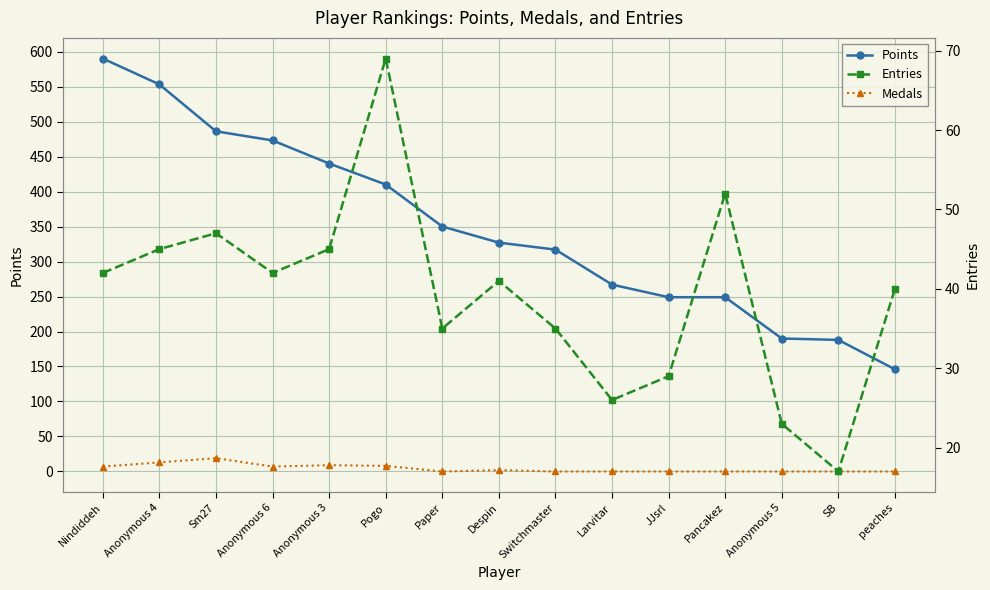

What position from the right is Pancakez?

4